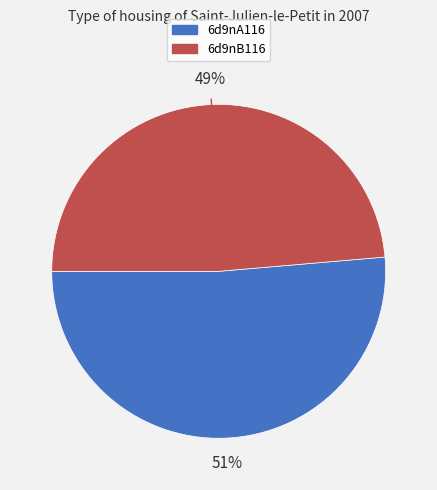

Is there a majority slice in this chart?

Yes